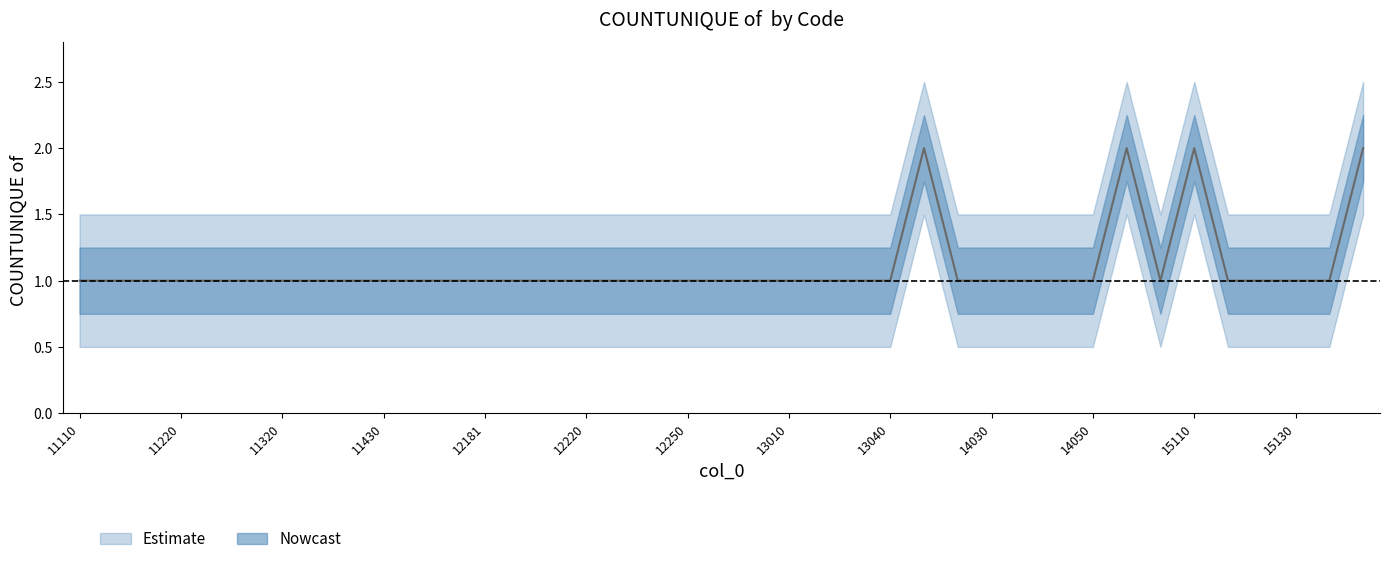

The chart shows a value of 1 at 11430. True or false?

False